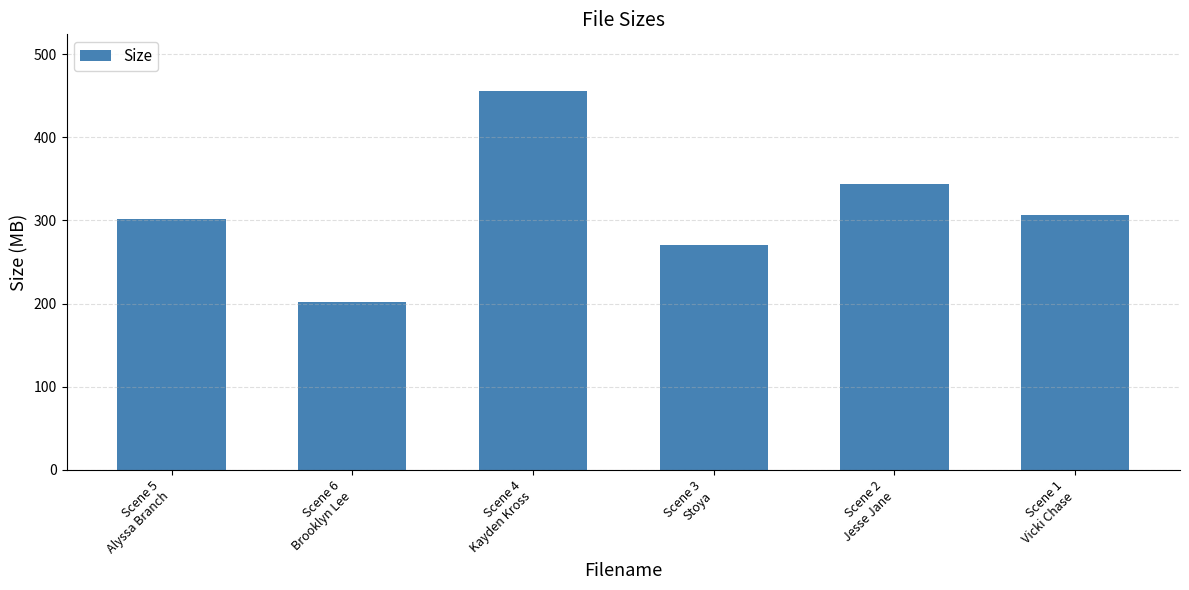

Where does the data first go above 306?

Scene 4
Kayden Kross